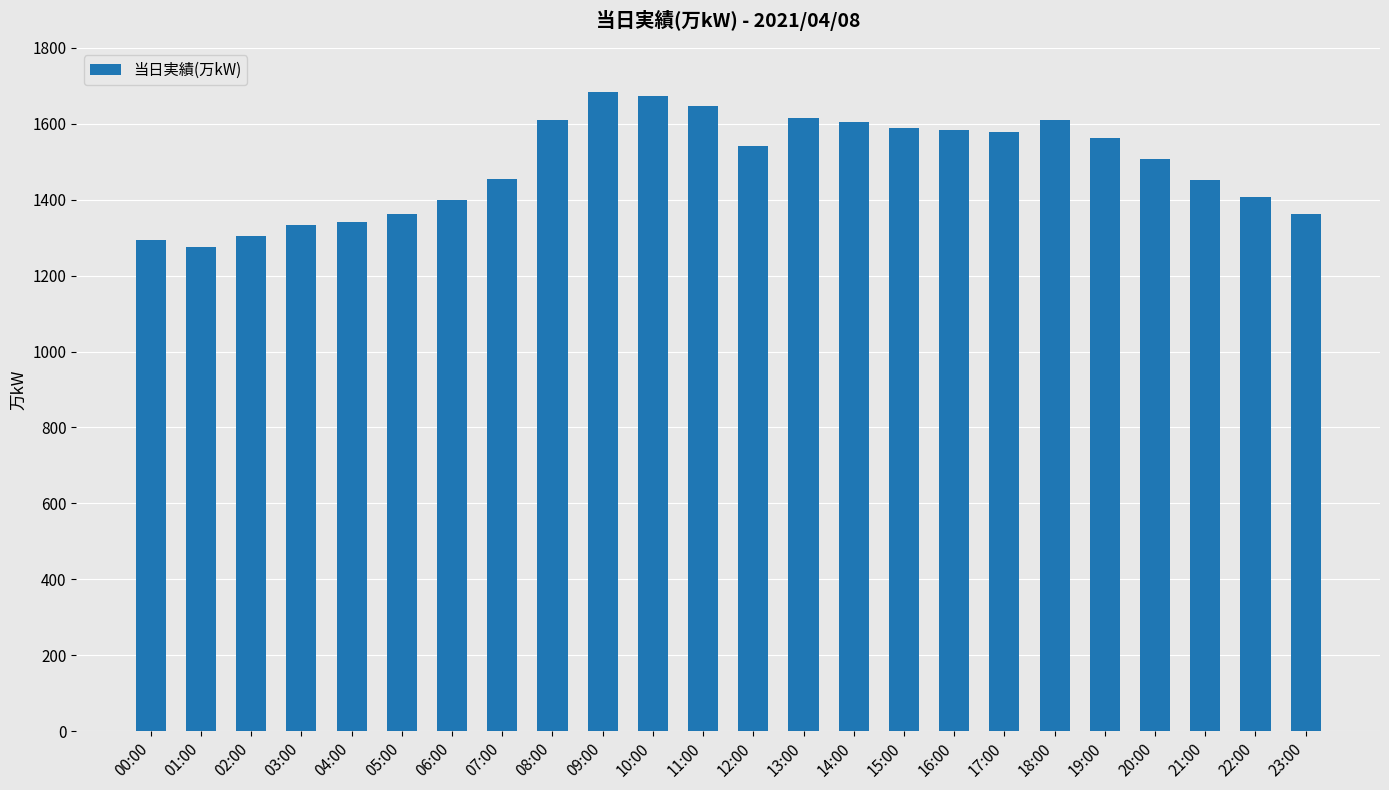

Read the value at 03:00, to the nearest 5.

1335